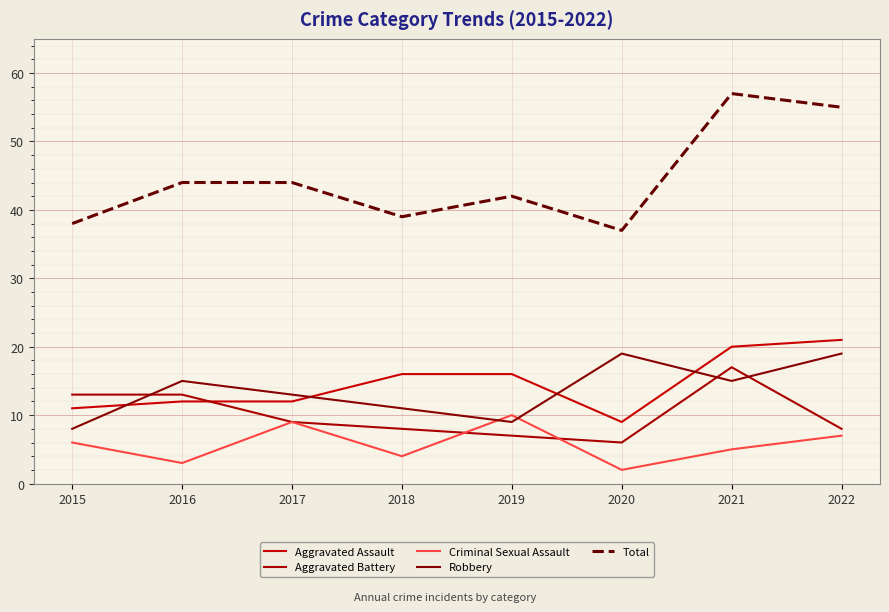

Where is Total nearest to the value 47?

2016